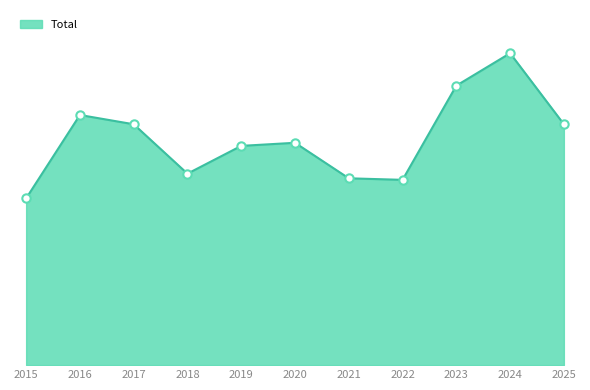

Does the chart have visible grid lines?

No